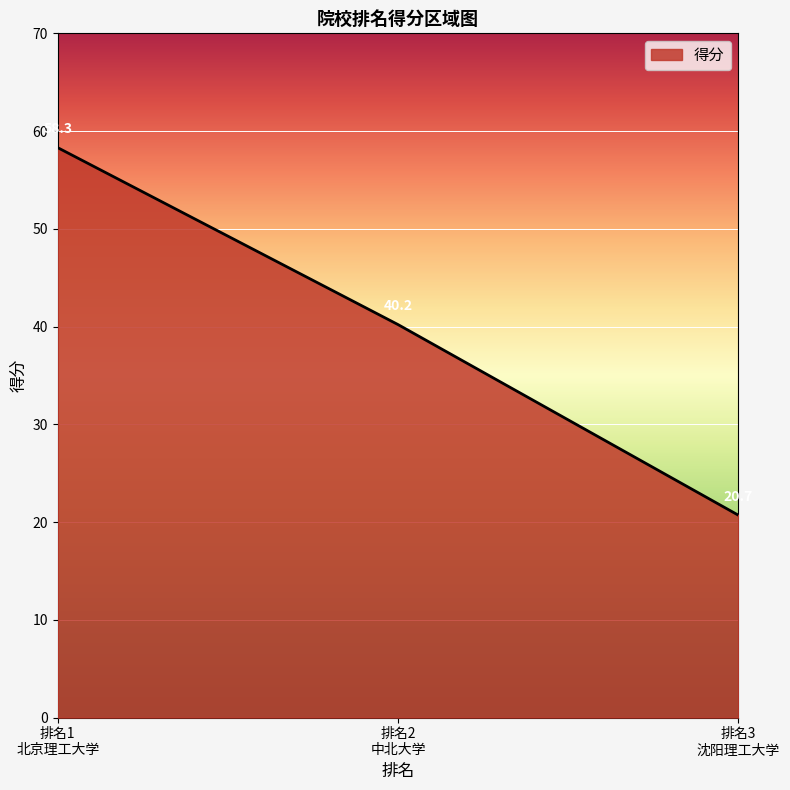

What is the average value?

39.7